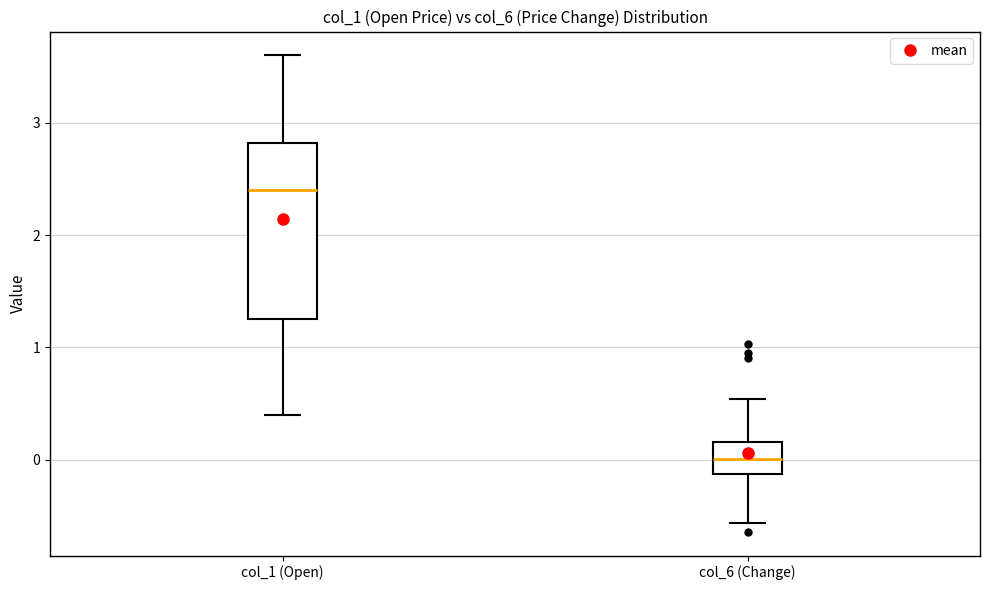

Where is the upper edge of the box for col_6 (Change) on the y-axis? The values are not printed on the chart, so give them approximately, as read against the axis.

0.2